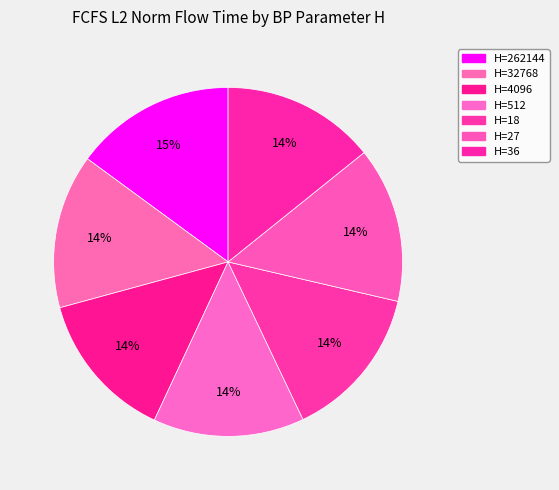

How many slices are in this pie chart?

7